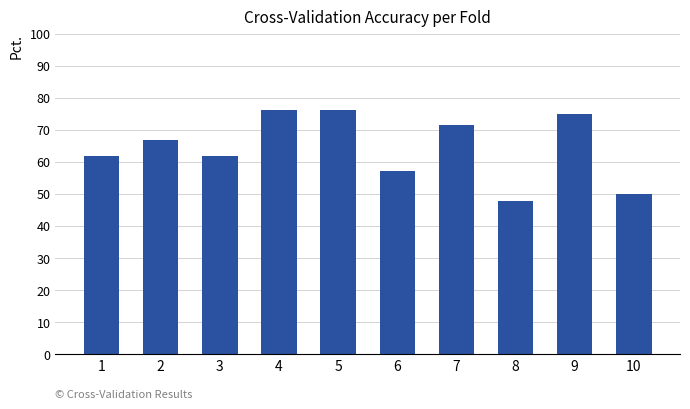

Between 8 and 4, which is larger?

4